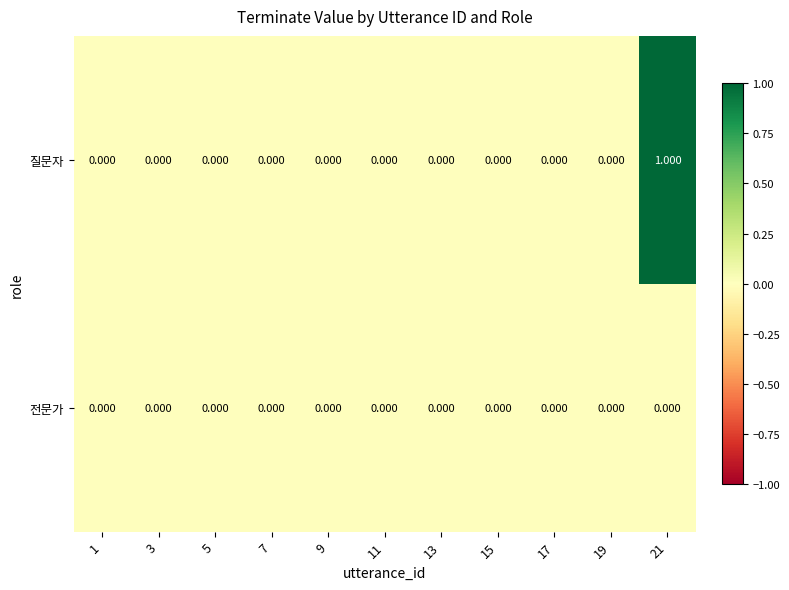

Which series has the largest range (max minus min)?

질문자